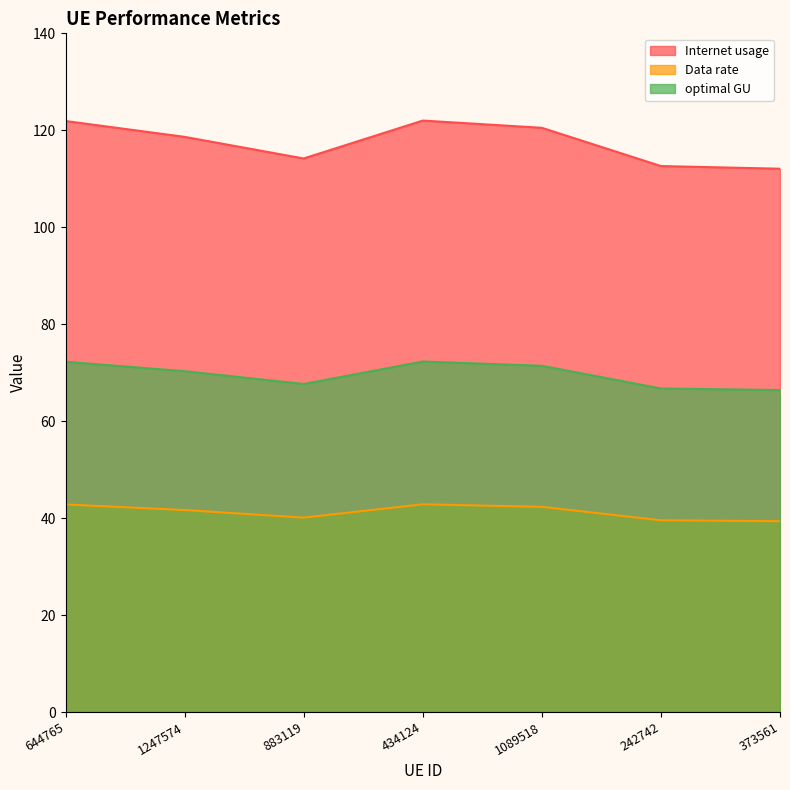

Reading left to right, extract all data points from this chart.

Internet usage: 644765=121.9	1247574=118.6	883119=114.2	434124=122.0	1089518=120.5	242742=112.6	373561=112.1
Data rate: 644765=42.8	1247574=41.7	883119=40.1	434124=42.8	1089518=42.3	242742=39.6	373561=39.4
optimal GU: 644765=72.2	1247574=70.3	883119=67.7	434124=72.3	1089518=71.4	242742=66.7	373561=66.4